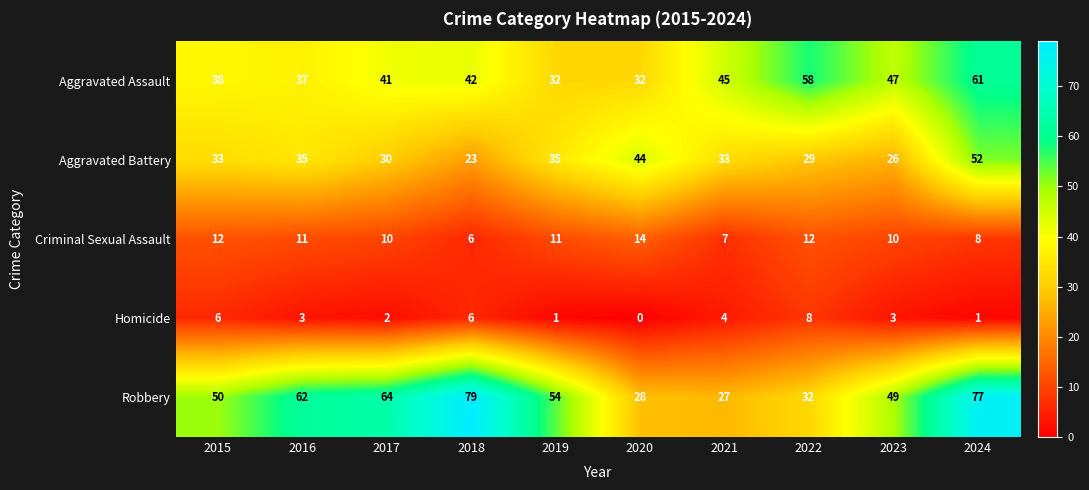

Count the number of data series in this chart.

5